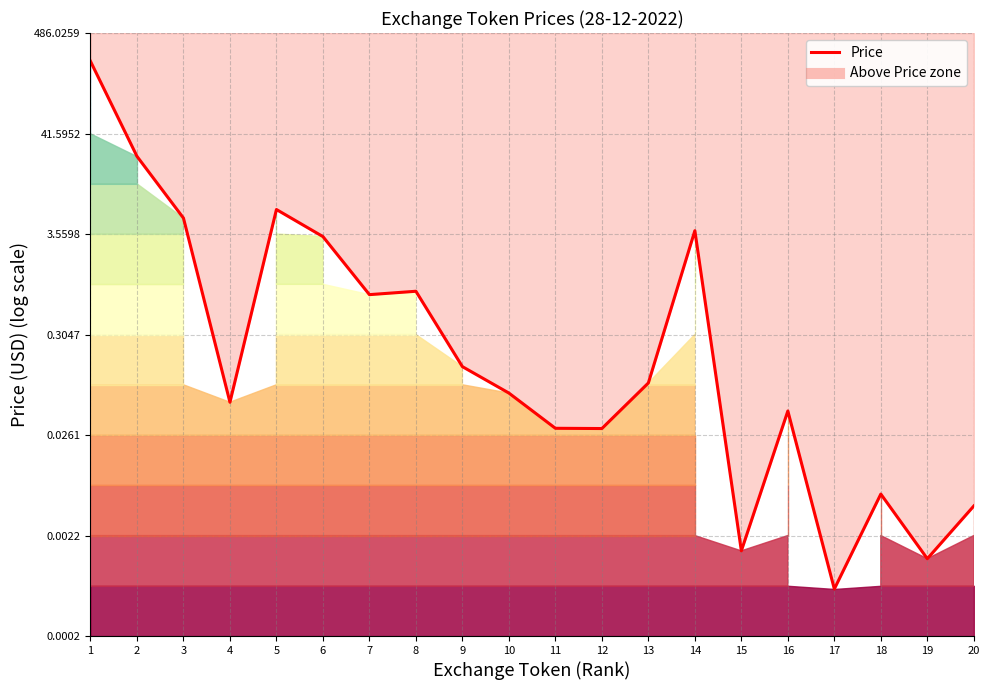

Reading left to right, what are all the values shown in this chart?

2.4	1.4	0.7	-1.2	0.8	0.5	-0.1	-0.1	-0.9	-1.1	-1.5	-1.5	-1.0	0.6	-2.8	-1.3	-3.2	-2.2	-2.9	-2.3